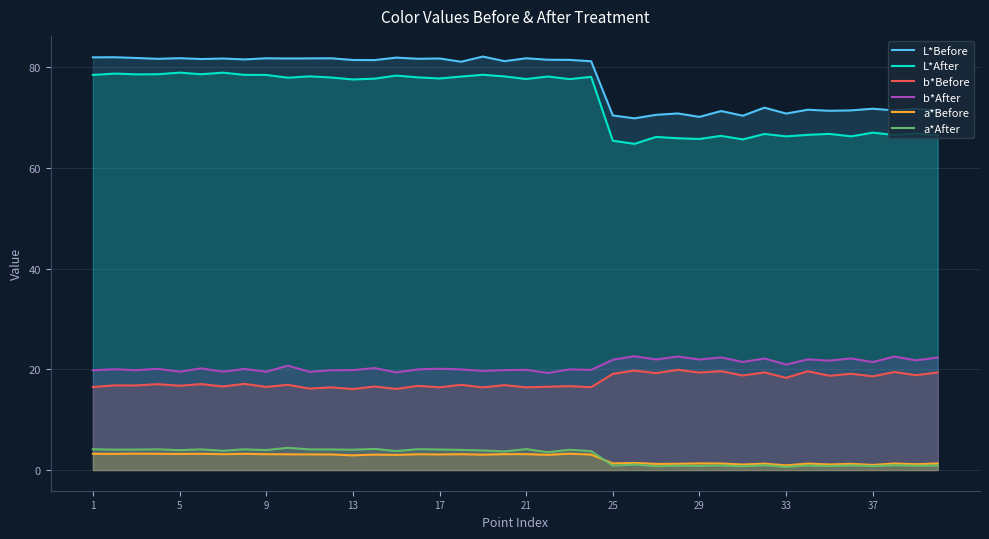

The b*After series shows 19.5 at 9. True or false?

True